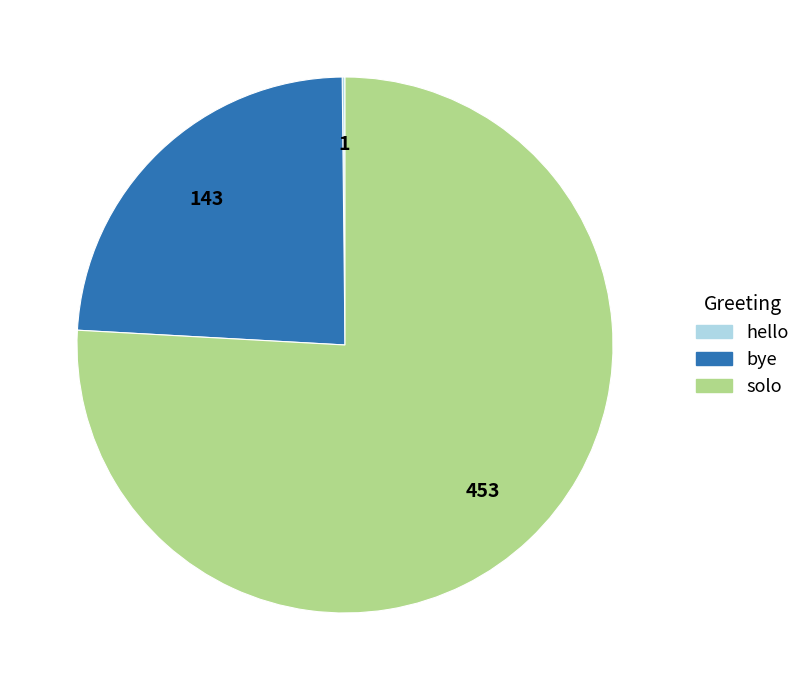

Which slice represents more than half of the pie?

solo